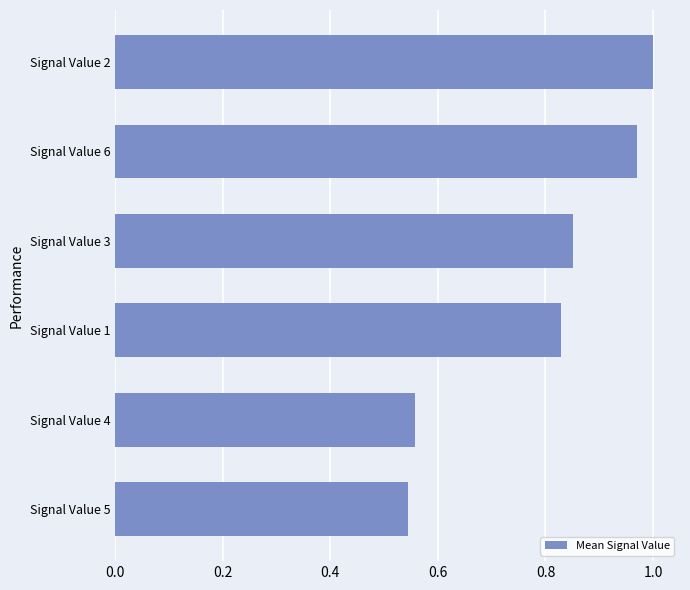

The value at Signal Value 5 is 0.4. True or false?

False